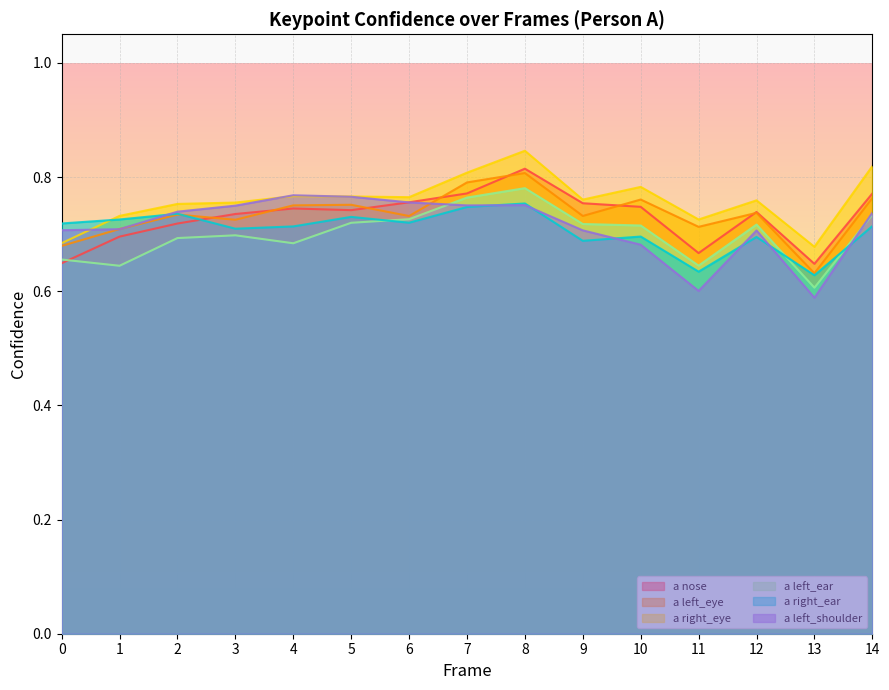

The value of a_left_shoulder_confidence at 14 is 0.3. True or false?

False